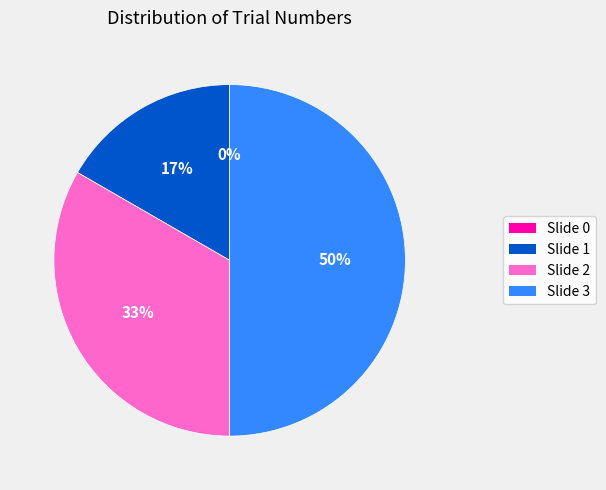

Which category has the smallest portion of the pie?

Slide 0